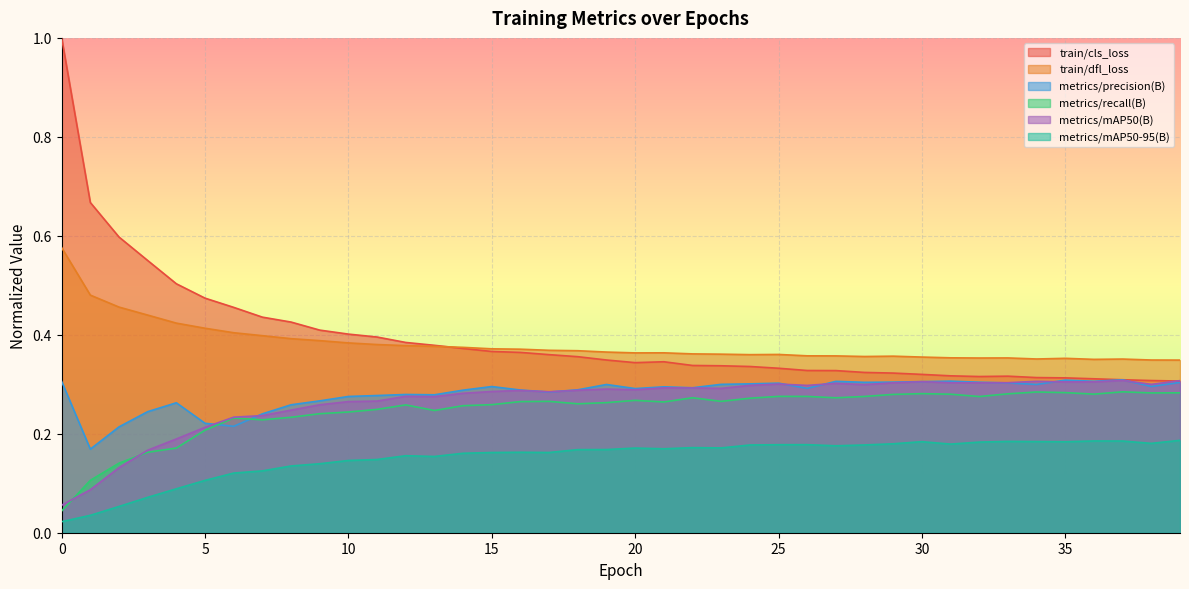

Reading left to right, what are all the values shown in this chart?

train/cls_loss: 0=1.0	1=0.7	2=0.6	3=0.6	4=0.5	5=0.5	6=0.5	7=0.4	8=0.4	9=0.4	10=0.4	11=0.4	12=0.4	13=0.4	14=0.4	15=0.4	16=0.4	17=0.4	18=0.4	19=0.3	20=0.3	21=0.3	22=0.3	23=0.3	24=0.3	25=0.3	26=0.3	27=0.3	28=0.3	29=0.3	30=0.3	31=0.3	32=0.3	33=0.3	34=0.3	35=0.3	36=0.3	37=0.3	38=0.3	39=0.3
train/dfl_loss: 0=0.6	1=0.5	2=0.5	3=0.4	4=0.4	5=0.4	6=0.4	7=0.4	8=0.4	9=0.4	10=0.4	11=0.4	12=0.4	13=0.4	14=0.4	15=0.4	16=0.4	17=0.4	18=0.4	19=0.4	20=0.4	21=0.4	22=0.4	23=0.4	24=0.4	25=0.4	26=0.4	27=0.4	28=0.4	29=0.4	30=0.4	31=0.4	32=0.4	33=0.4	34=0.4	35=0.4	36=0.4	37=0.4	38=0.3	39=0.3
metrics/precision(B): 0=0.3	1=0.2	2=0.2	3=0.2	4=0.3	5=0.2	6=0.2	7=0.2	8=0.3	9=0.3	10=0.3	11=0.3	12=0.3	13=0.3	14=0.3	15=0.3	16=0.3	17=0.3	18=0.3	19=0.3	20=0.3	21=0.3	22=0.3	23=0.3	24=0.3	25=0.3	26=0.3	27=0.3	28=0.3	29=0.3	30=0.3	31=0.3	32=0.3	33=0.3	34=0.3	35=0.3	36=0.3	37=0.3	38=0.3	39=0.3
metrics/recall(B): 0=0.0	1=0.1	2=0.1	3=0.2	4=0.2	5=0.2	6=0.2	7=0.2	8=0.2	9=0.2	10=0.2	11=0.2	12=0.3	13=0.2	14=0.3	15=0.3	16=0.3	17=0.3	18=0.3	19=0.3	20=0.3	21=0.3	22=0.3	23=0.3	24=0.3	25=0.3	26=0.3	27=0.3	28=0.3	29=0.3	30=0.3	31=0.3	32=0.3	33=0.3	34=0.3	35=0.3	36=0.3	37=0.3	38=0.3	39=0.3
metrics/mAP50(B): 0=0.1	1=0.1	2=0.1	3=0.2	4=0.2	5=0.2	6=0.2	7=0.2	8=0.2	9=0.3	10=0.3	11=0.3	12=0.3	13=0.3	14=0.3	15=0.3	16=0.3	17=0.3	18=0.3	19=0.3	20=0.3	21=0.3	22=0.3	23=0.3	24=0.3	25=0.3	26=0.3	27=0.3	28=0.3	29=0.3	30=0.3	31=0.3	32=0.3	33=0.3	34=0.3	35=0.3	36=0.3	37=0.3	38=0.3	39=0.3
metrics/mAP50-95(B): 0=0.0	1=0.0	2=0.1	3=0.1	4=0.1	5=0.1	6=0.1	7=0.1	8=0.1	9=0.1	10=0.1	11=0.1	12=0.2	13=0.2	14=0.2	15=0.2	16=0.2	17=0.2	18=0.2	19=0.2	20=0.2	21=0.2	22=0.2	23=0.2	24=0.2	25=0.2	26=0.2	27=0.2	28=0.2	29=0.2	30=0.2	31=0.2	32=0.2	33=0.2	34=0.2	35=0.2	36=0.2	37=0.2	38=0.2	39=0.2